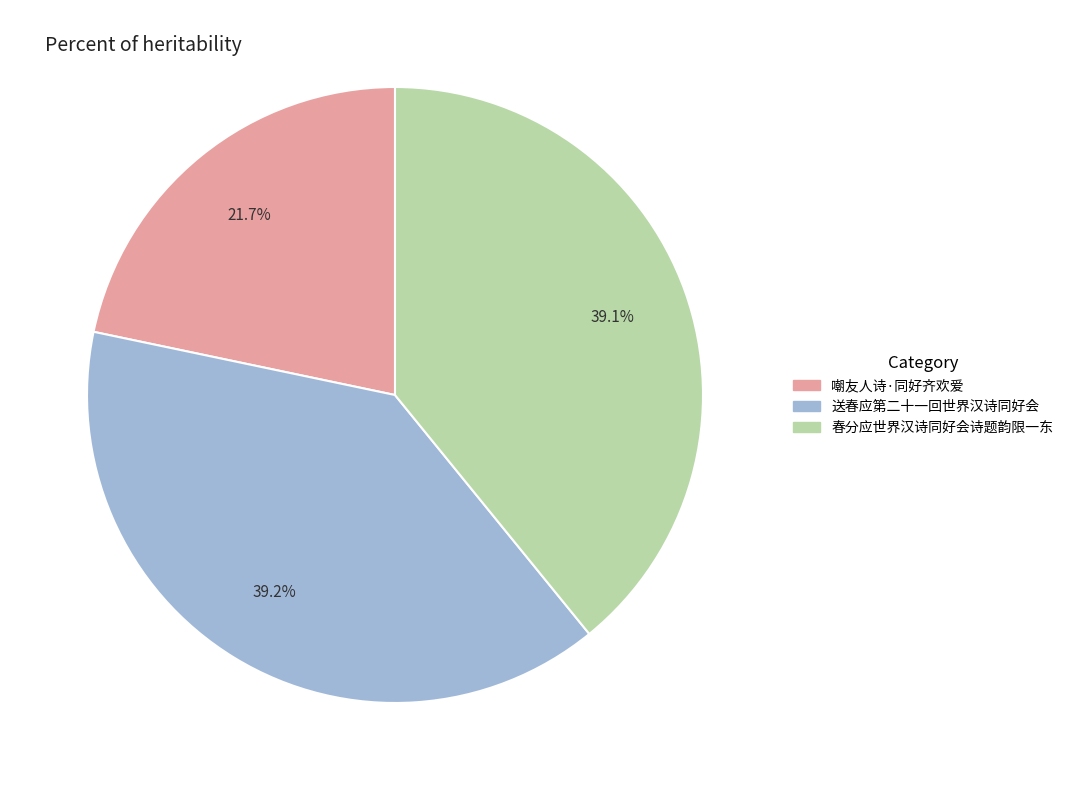

What is the ratio of the value at 春分应世界汉诗同好会诗题韵限一东 to the value at 送春应第二十一回世界汉诗同好会?

1.0